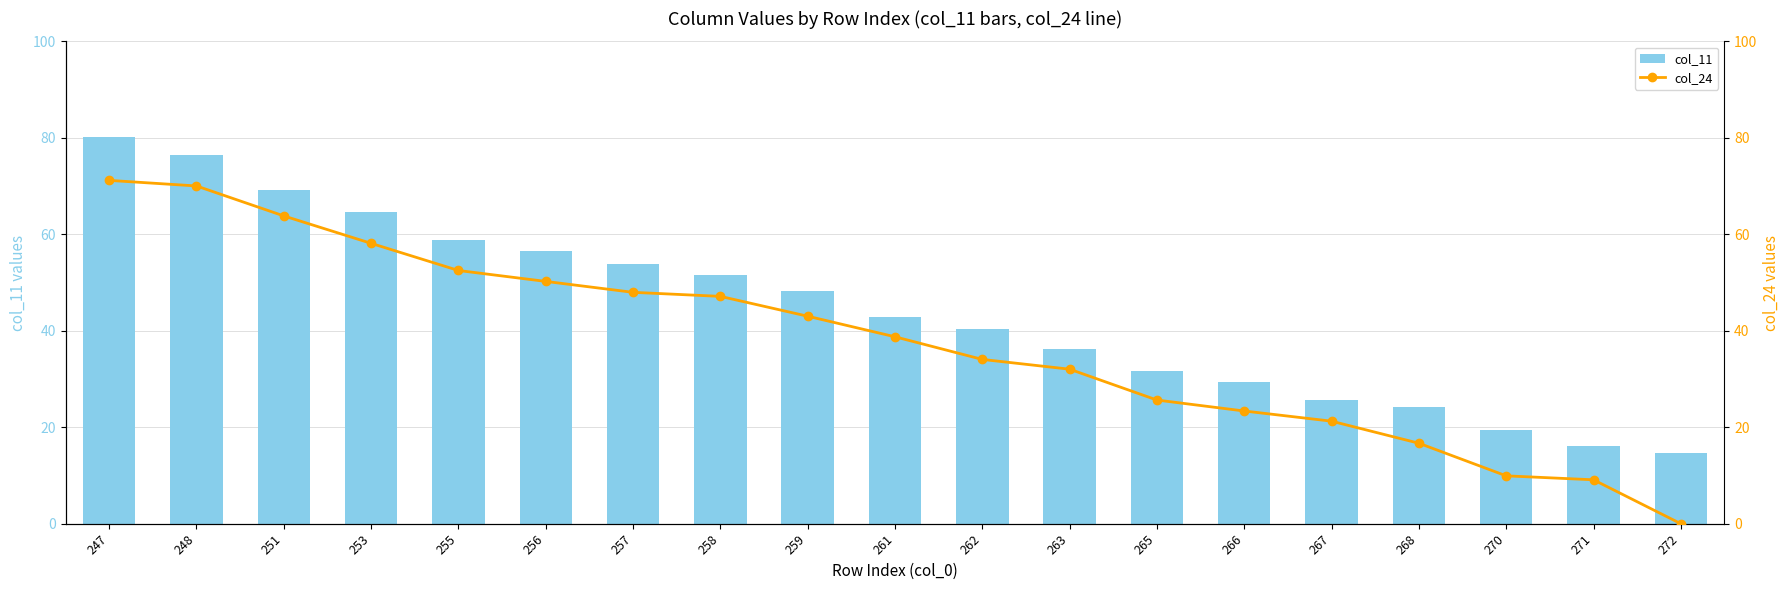

What is the value of the col_24 bar at the 16th from the left?

16.7